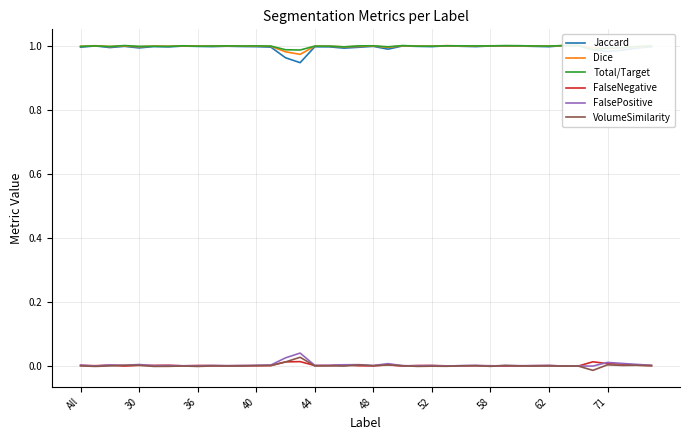

At which category is the sum across all series the highest?

40